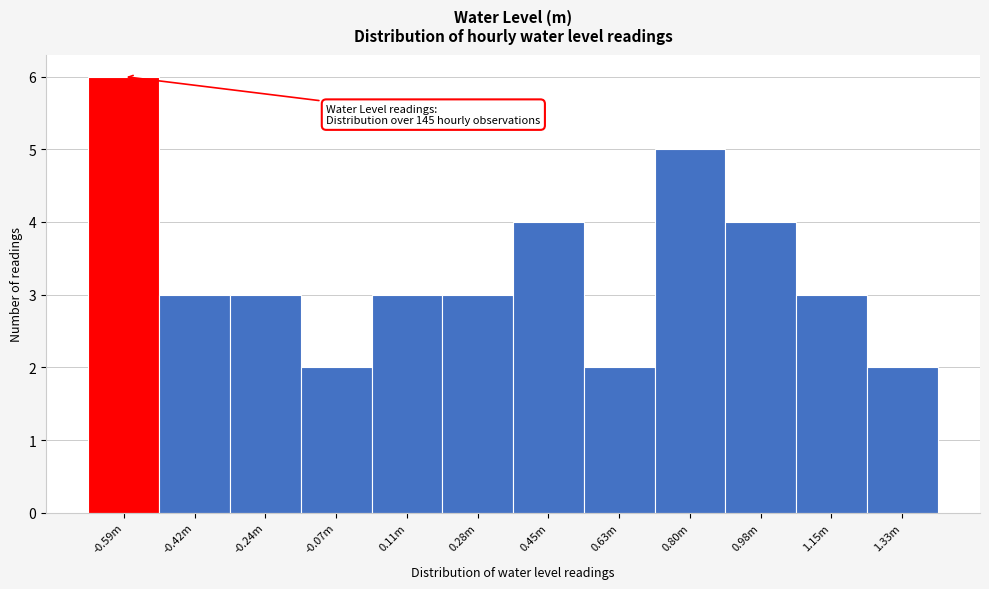

Reading left to right, extract all data points from this chart.

6	3	3	2	3	3	4	2	5	4	3	2